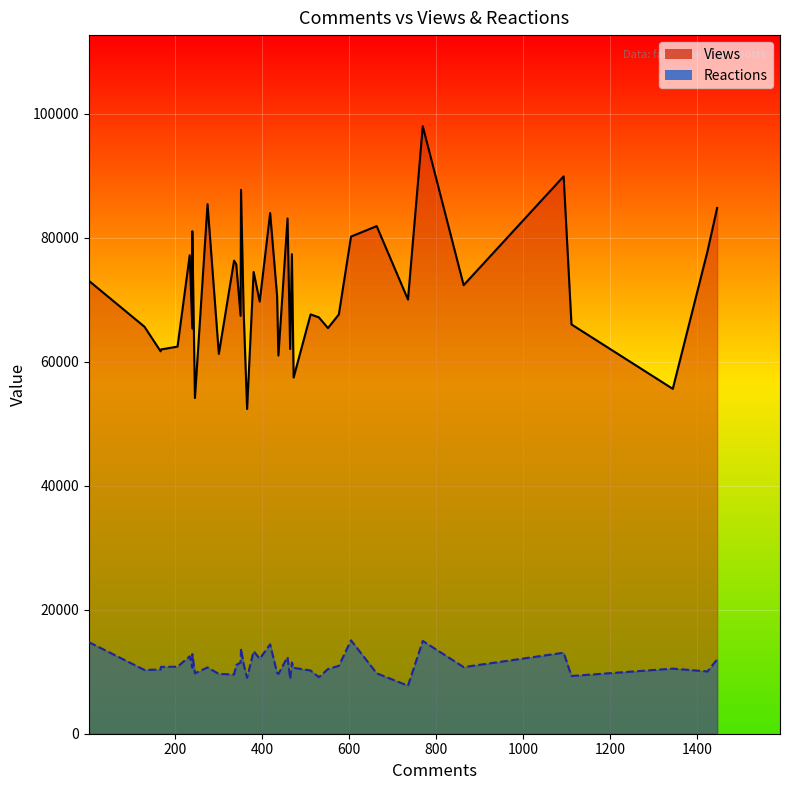

Which series has the largest total across all categories?

Views